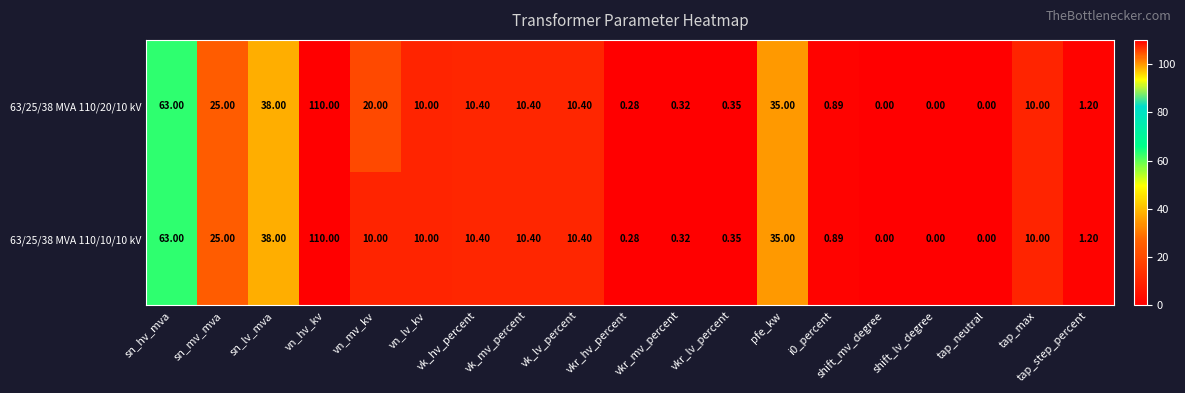

Where does the 63/25/38 MVA 110/20/10 kV series first go above 10?

sn_hv_mva